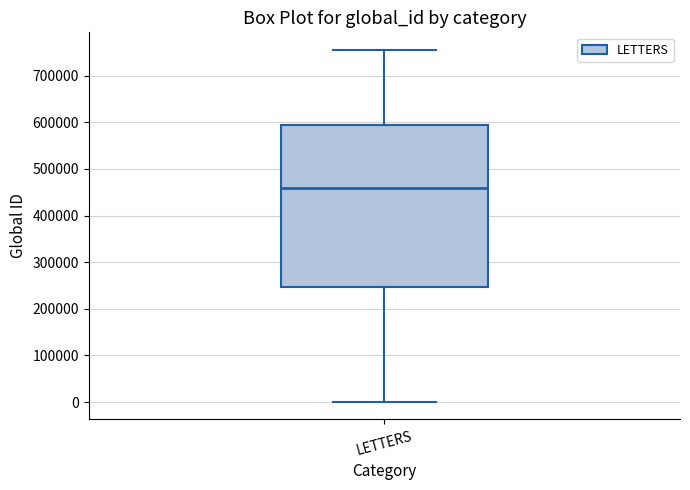

Read this box plot against the y-axis: the position of the median line, the range covered by the box, and the ends of both whiskers. The values are not printed on the chart, so give them approximately, as read against the axis.

median 460000, box 250000 to 600000, whiskers 0 to 760000